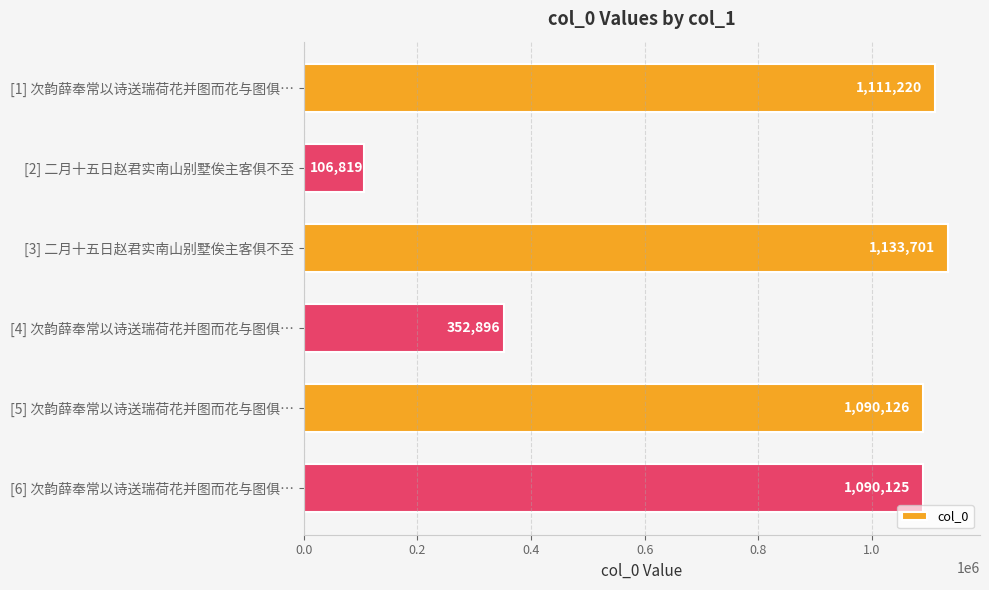

True or false: the data shows 170875 at [2] 二月十五日赵君实南山别墅俟主客俱不至.

False